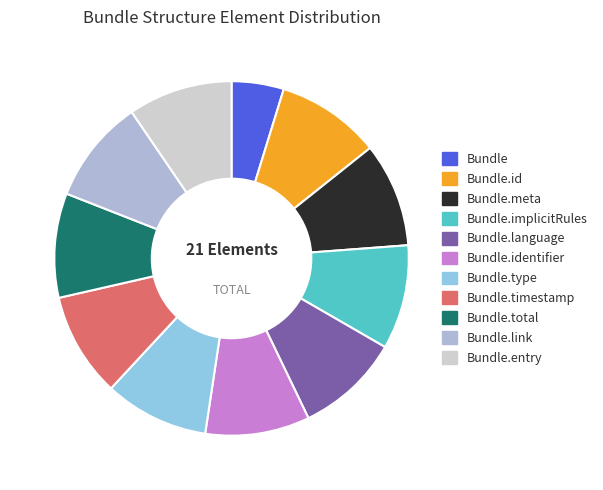

What is the ratio of the value at Bundle.total to the value at Bundle.link?

1.0